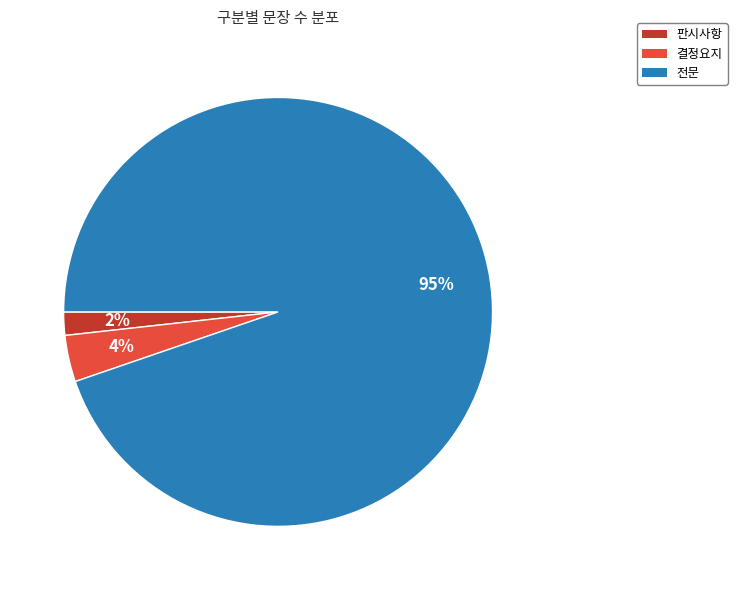

Between 결정요지 and 판시사항, which is larger?

결정요지